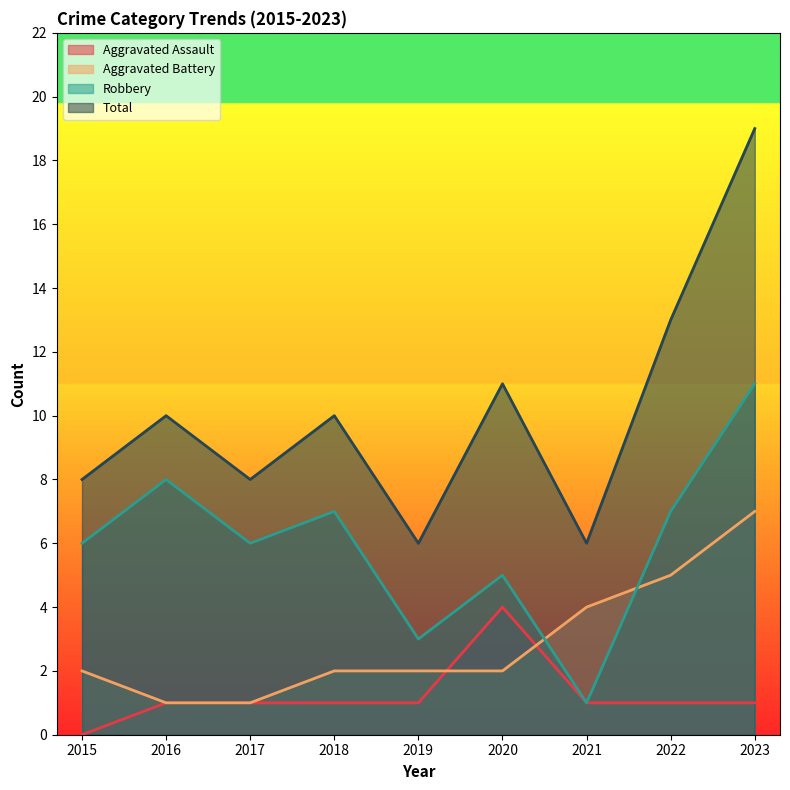

Count the number of data series in this chart.

4